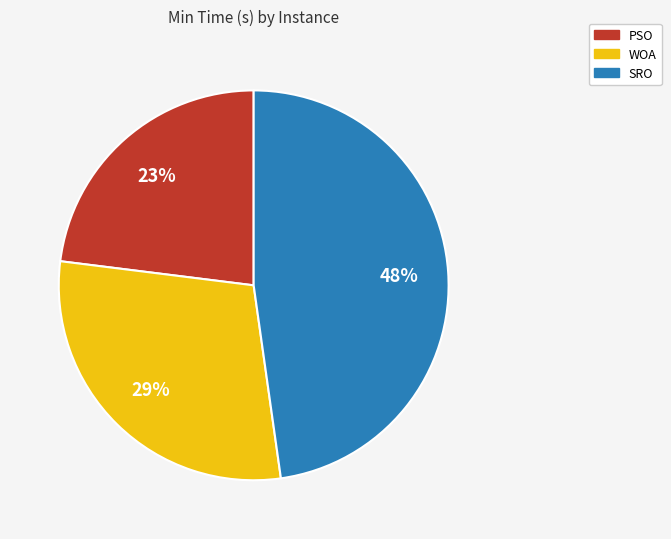

To the nearest percent, what is the difference between the largest and smallest slice percentages?

25%